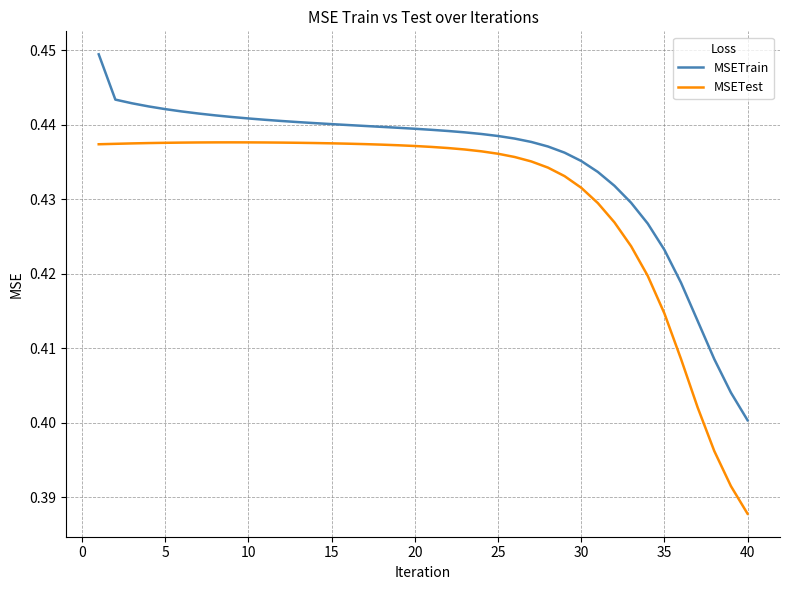

What are all the series names shown in the legend?

MSETrain, MSETest